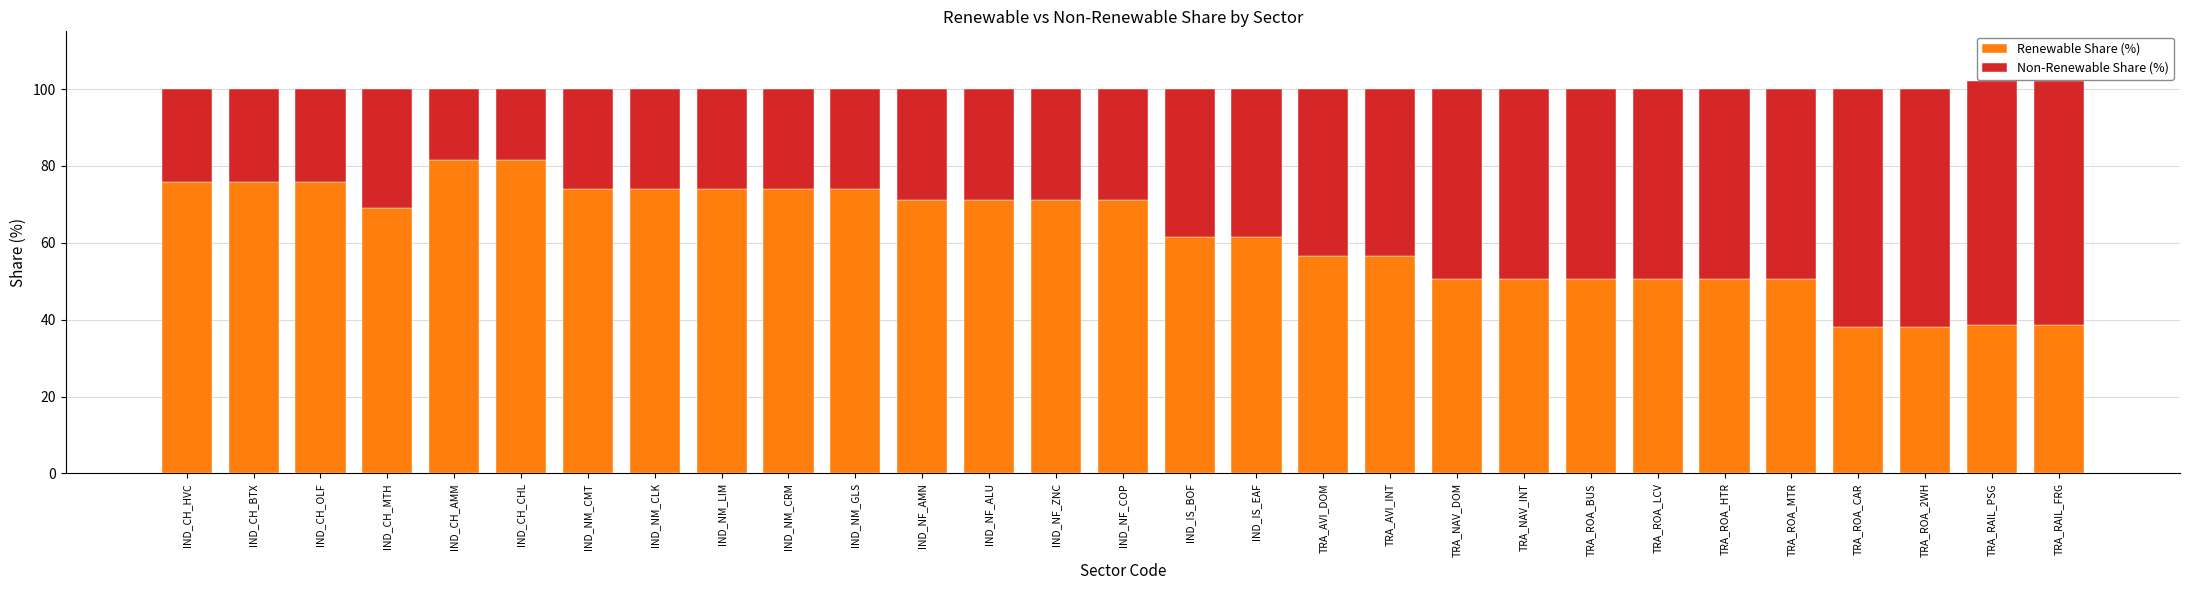

What is the maximum value for Renewable Share (%)?

81.5